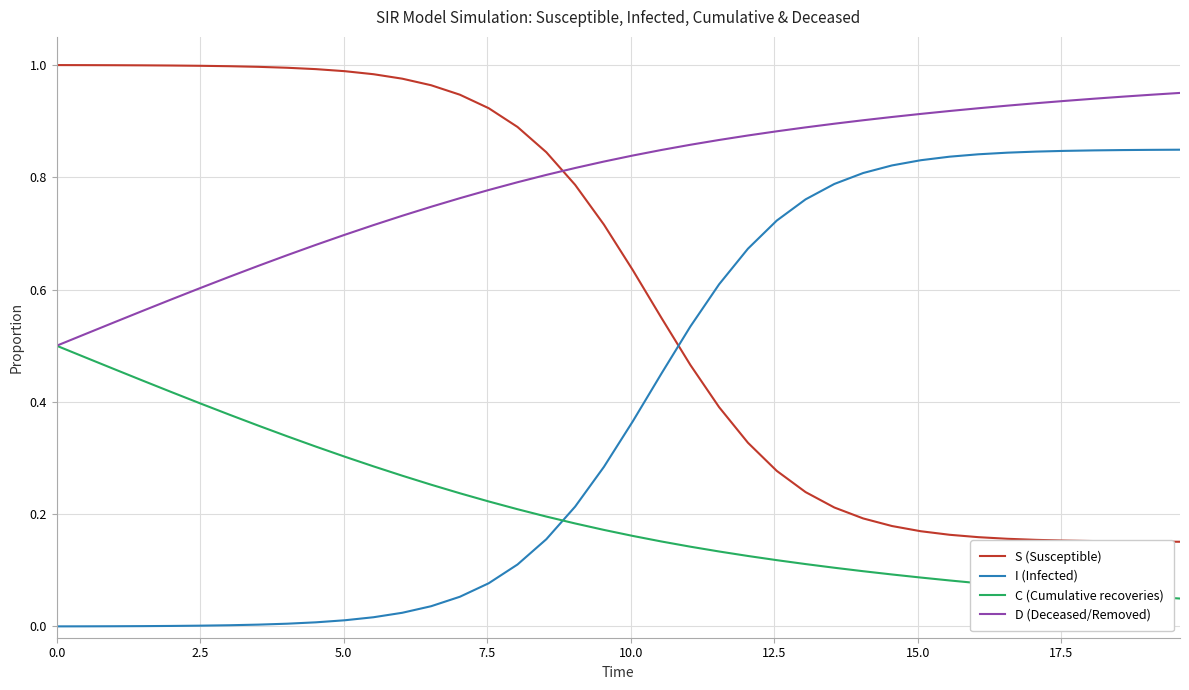

Which series has the largest total across all categories?

D (Deceased/Removed)